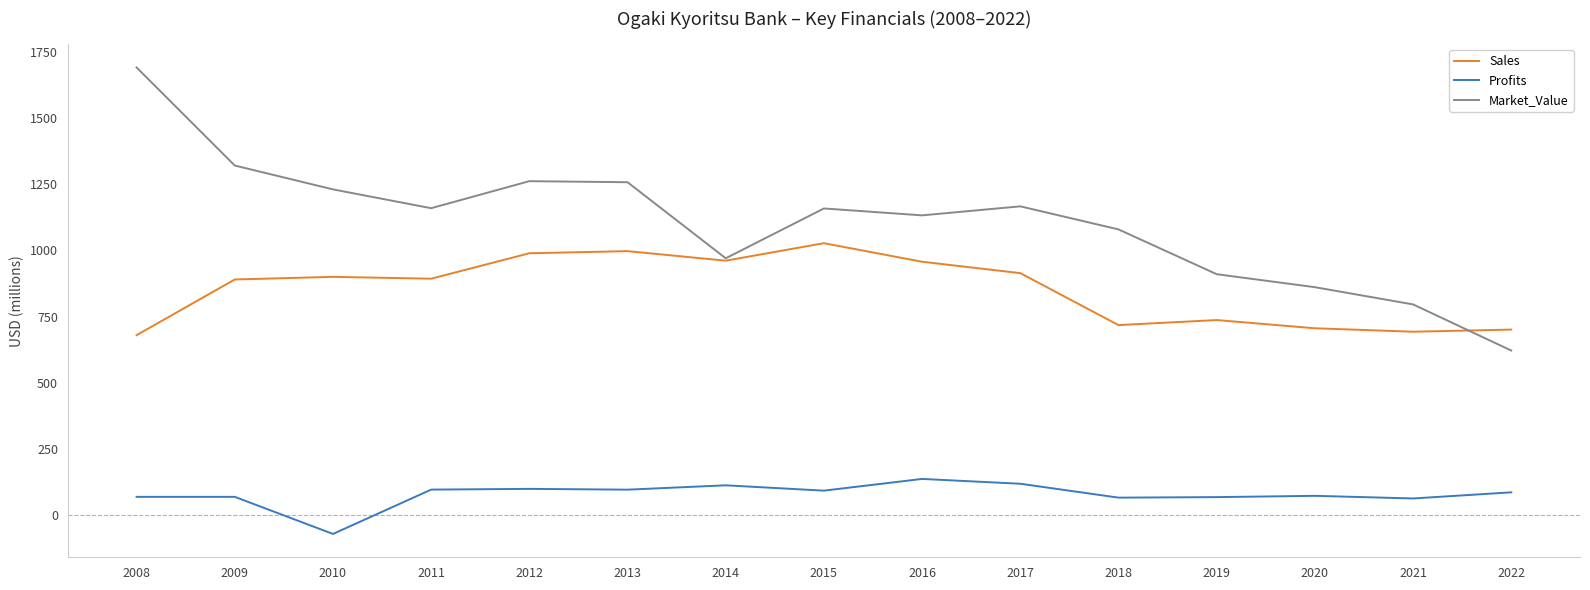

What is the maximum value shown in the chart?

1690.0